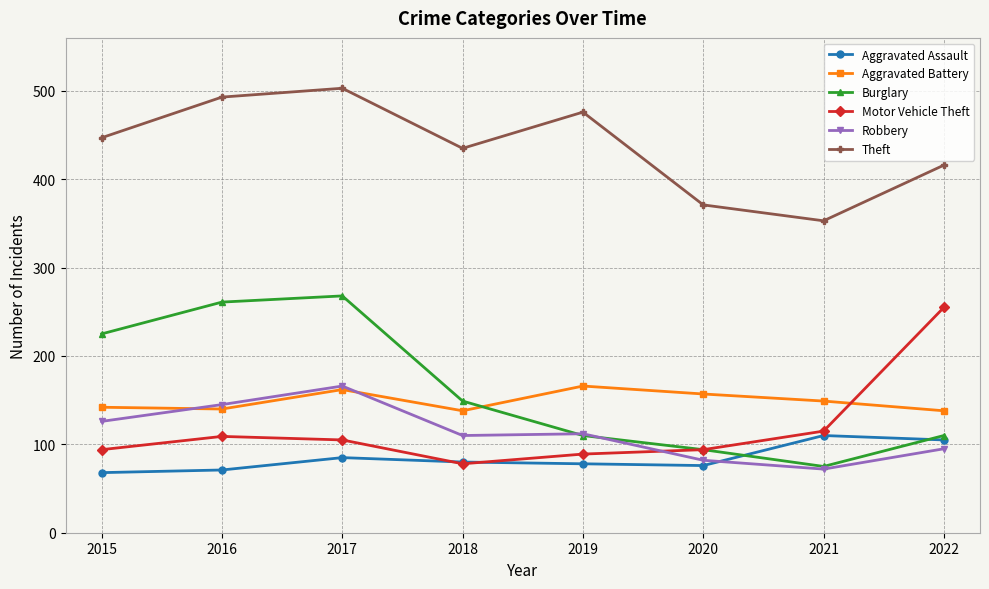

At which category does Theft reach its first local valley?

2018